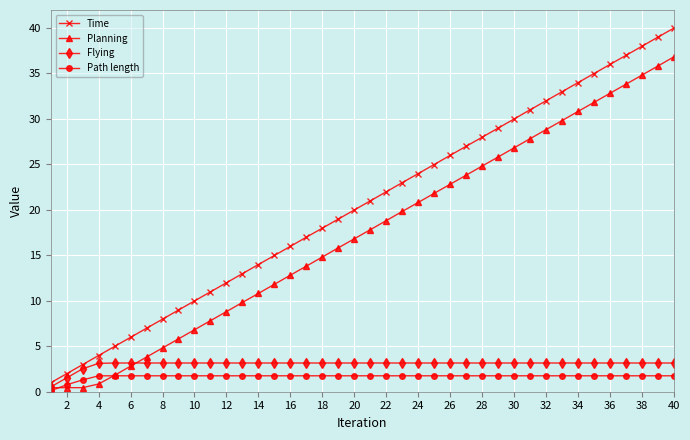

Which series has the largest total across all categories?

Time